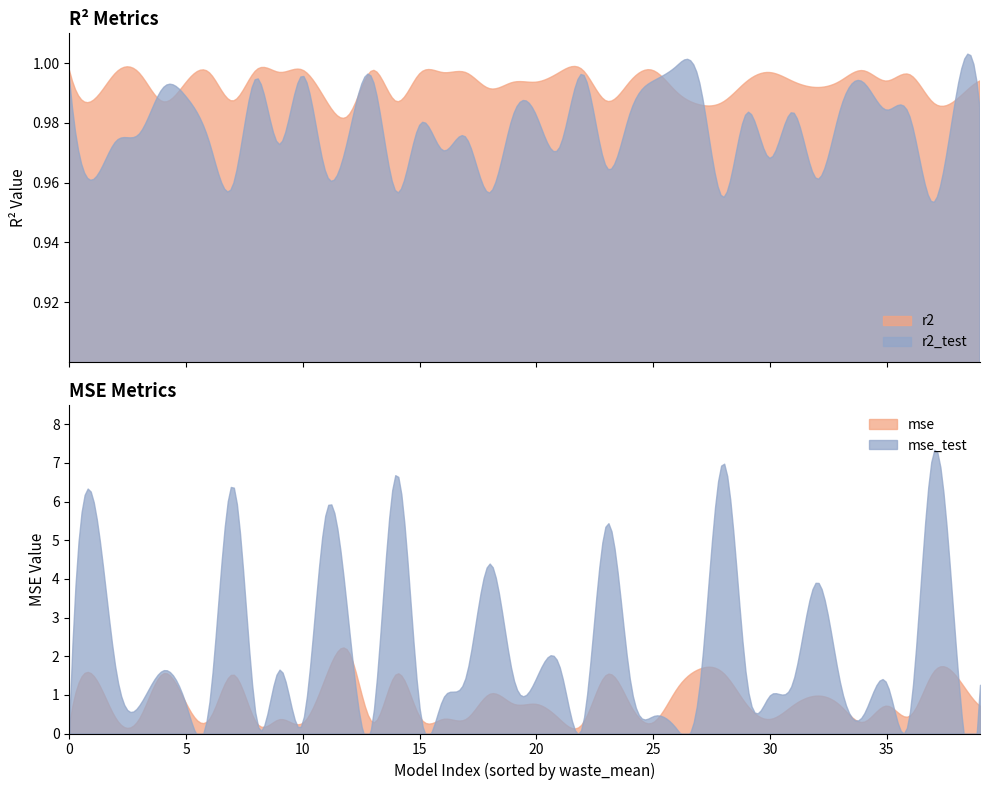

Which category has the highest value across all series?

37